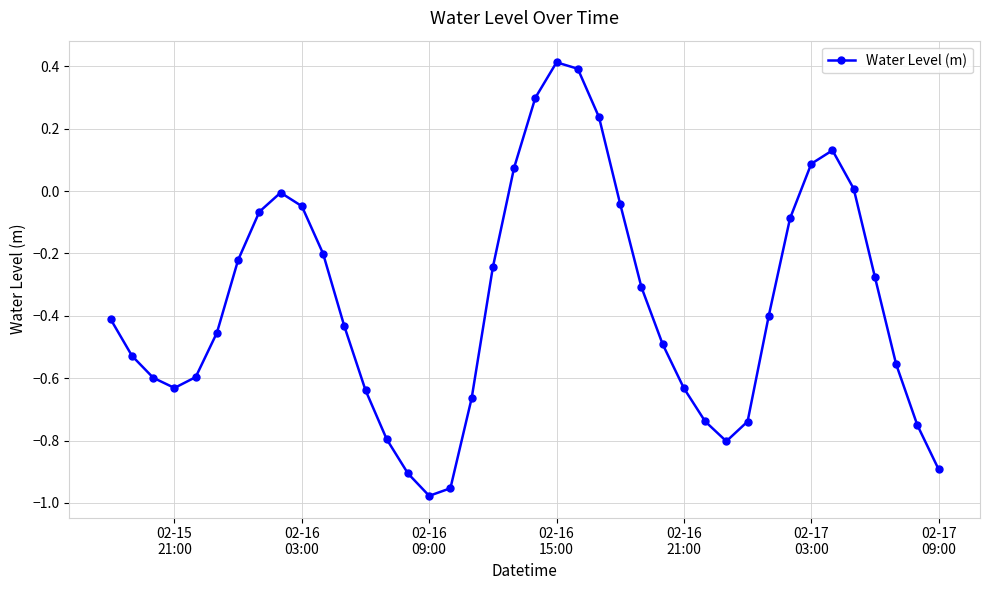

What is the greatest value displayed?

0.4